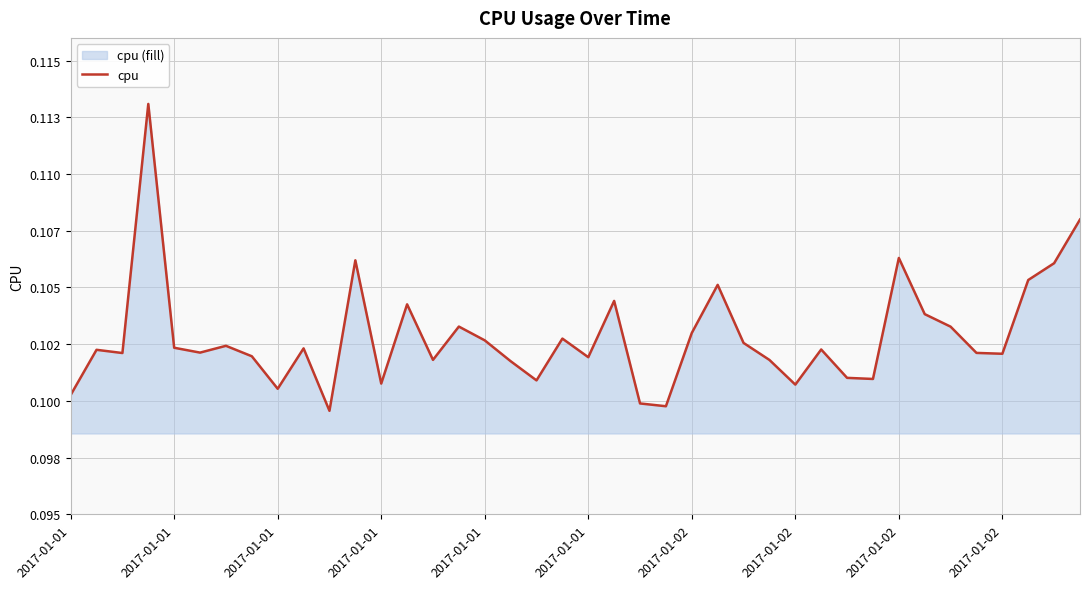

What is the maximum value shown in the chart?

0.1